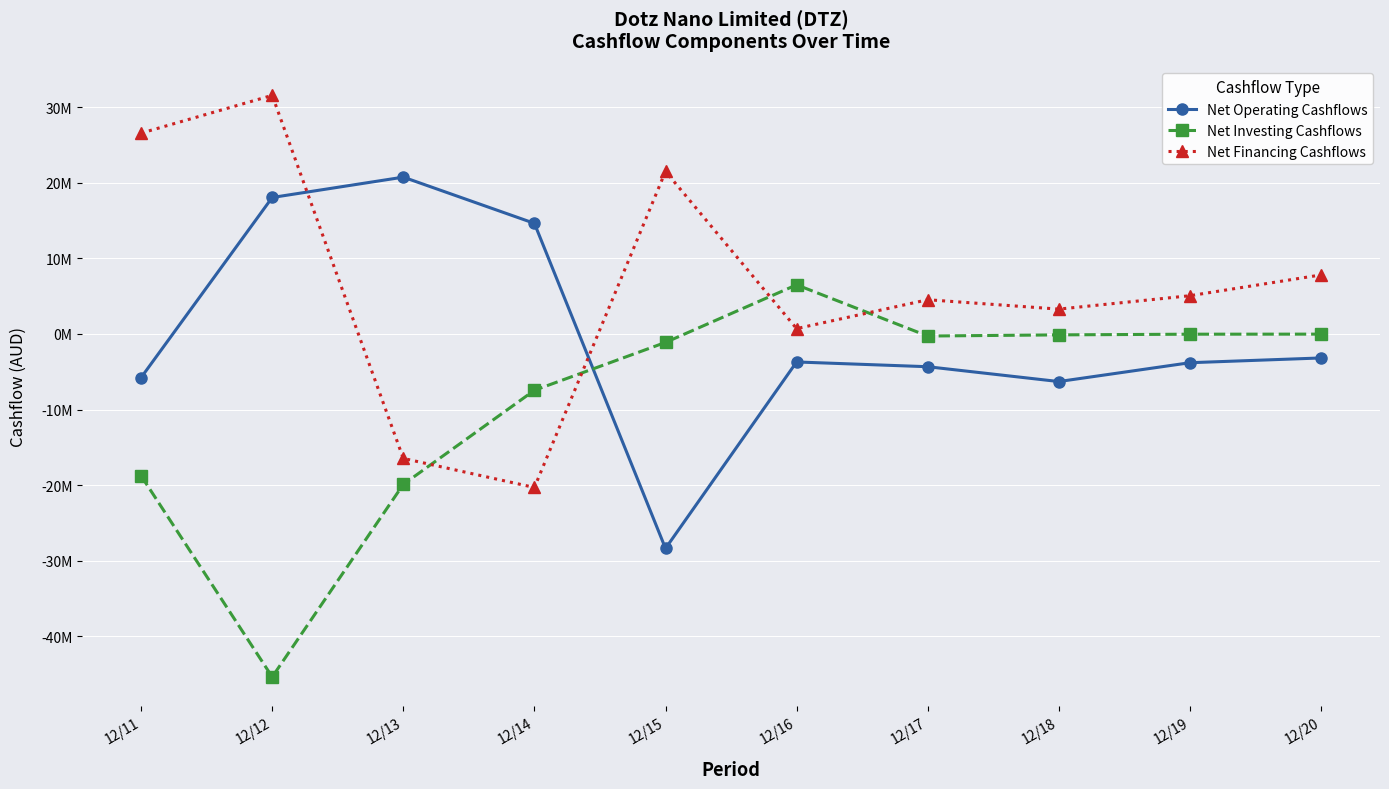

Between 12/16 and 12/20, which series saw the biggest shift?

Net Financing Cashflows